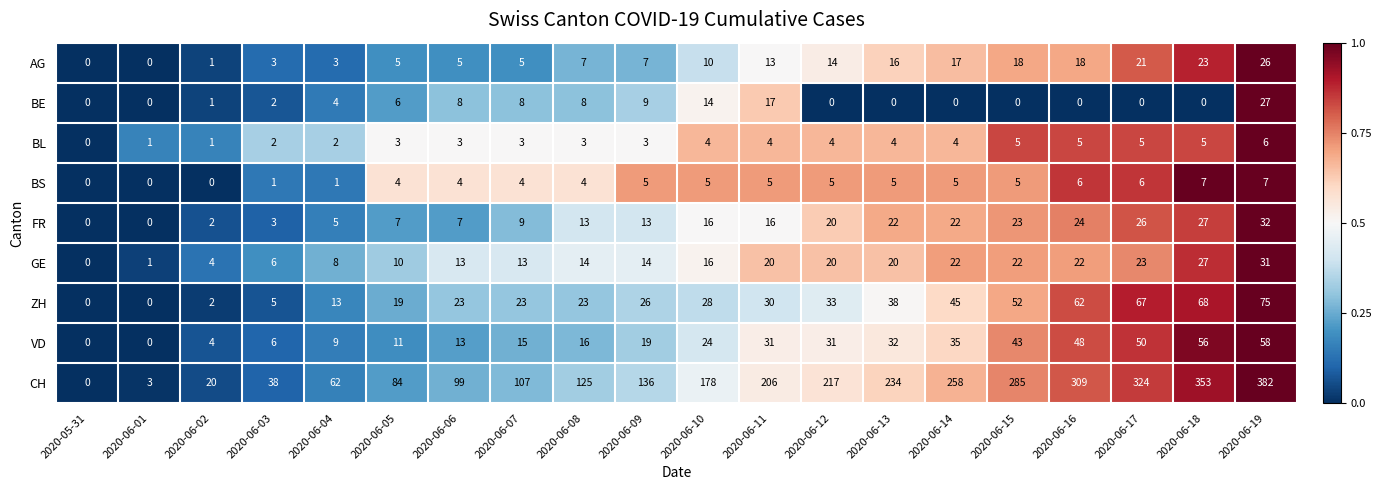

Where is AG nearest to the value 13?

2020-06-11